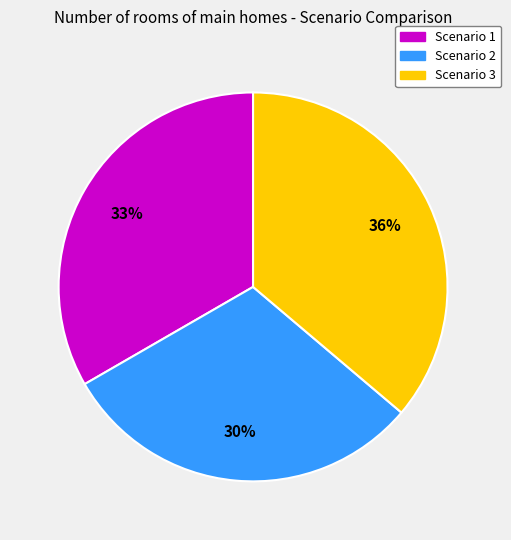

Which has a higher value, Scenario 2 or Scenario 3?

Scenario 3